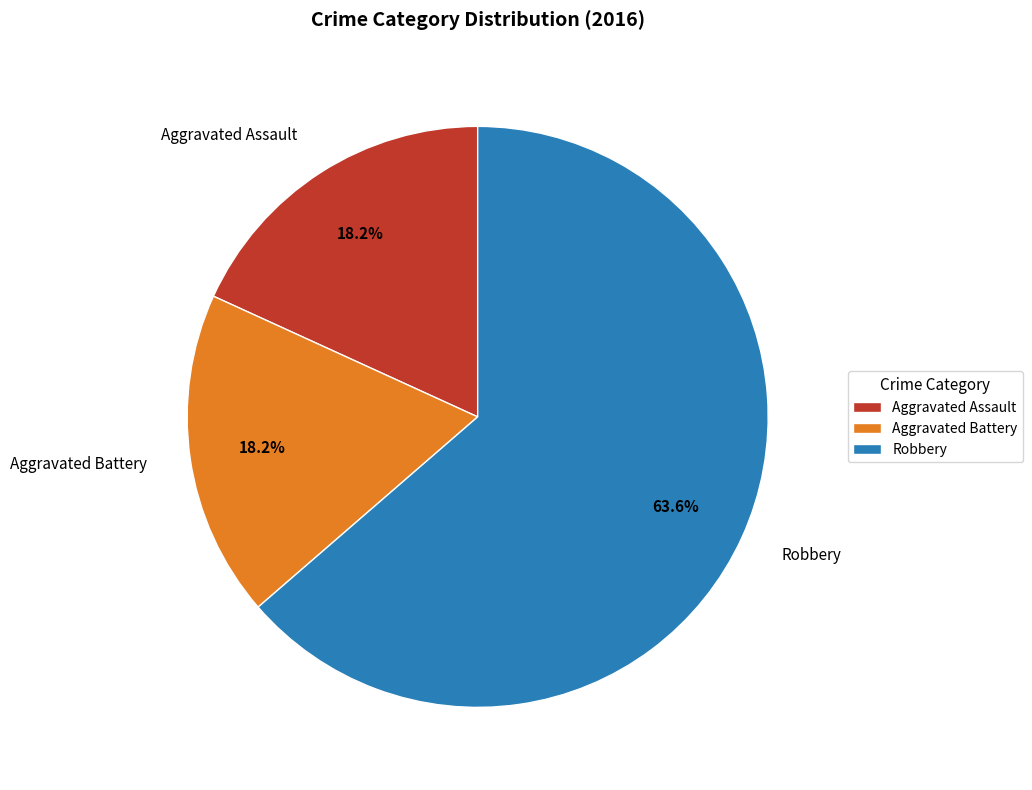

Do Aggravated Assault and Aggravated Battery together represent more than half of the pie?

No